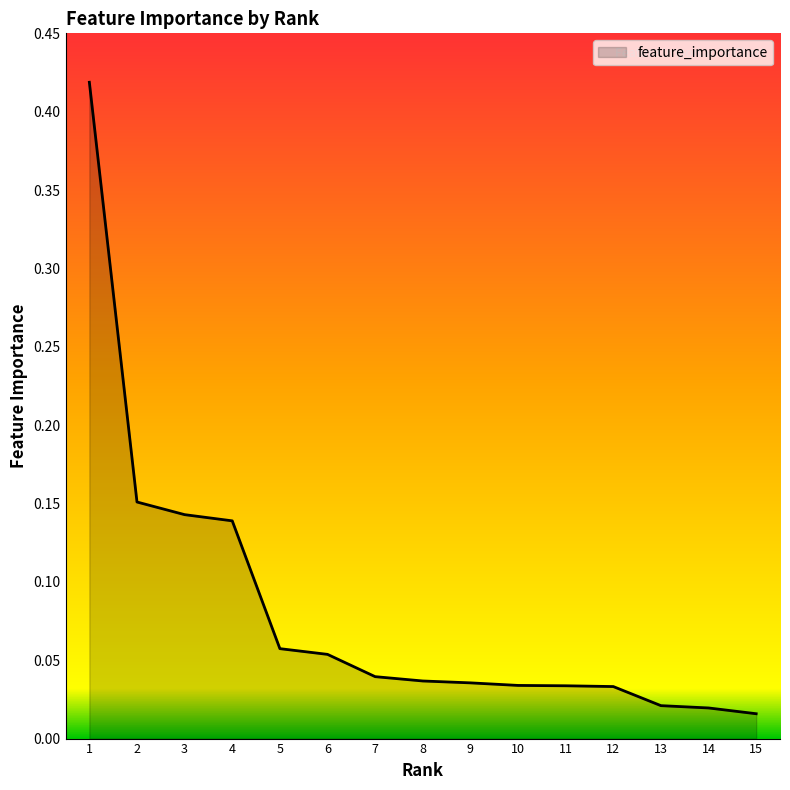

What is the difference between the values at 1 and 3?

0.3